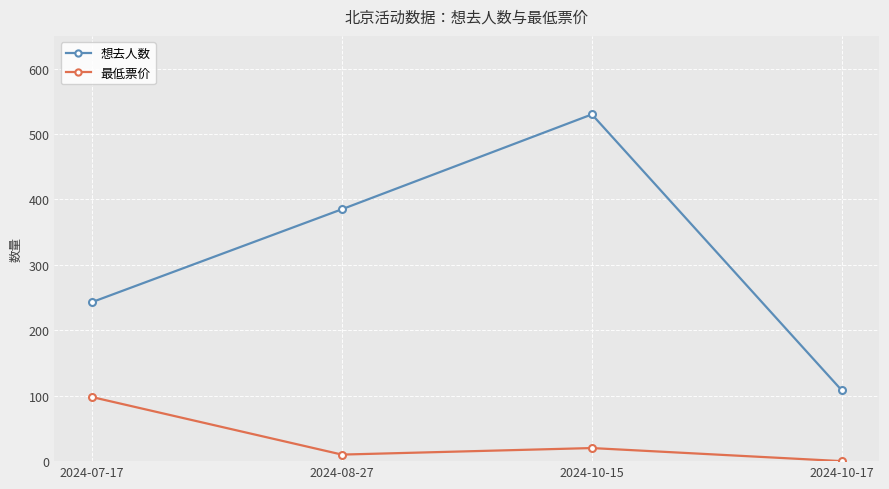

Reading right to left, extract all data points from this chart.

想去人数: 108	530	385	243
最低票价: 0	20	10	98